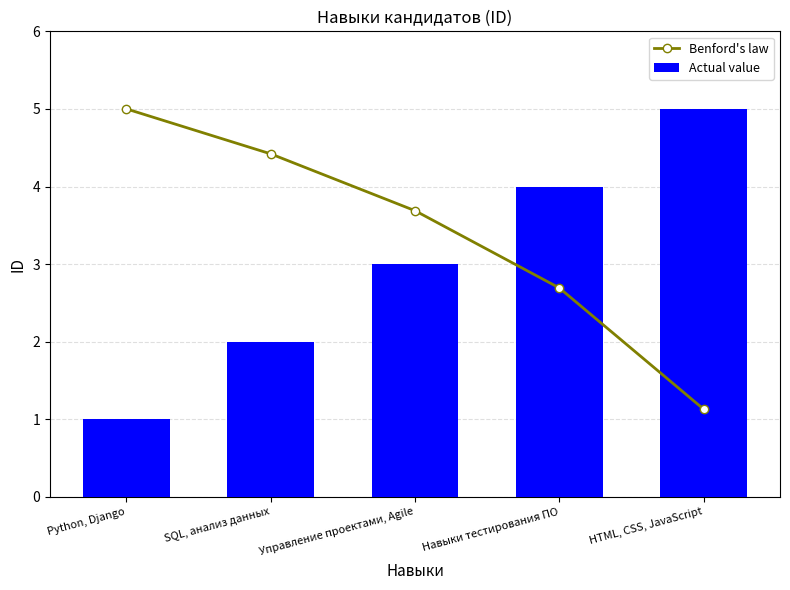

What is the highest value of the Actual value series?

5